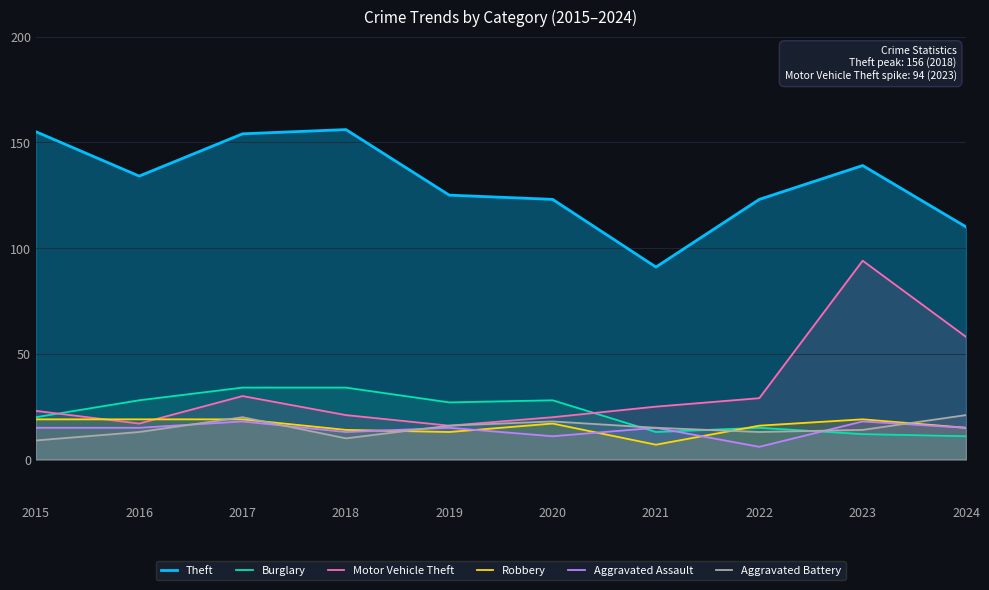

What is the highest value of the Aggravated Assault series?

18